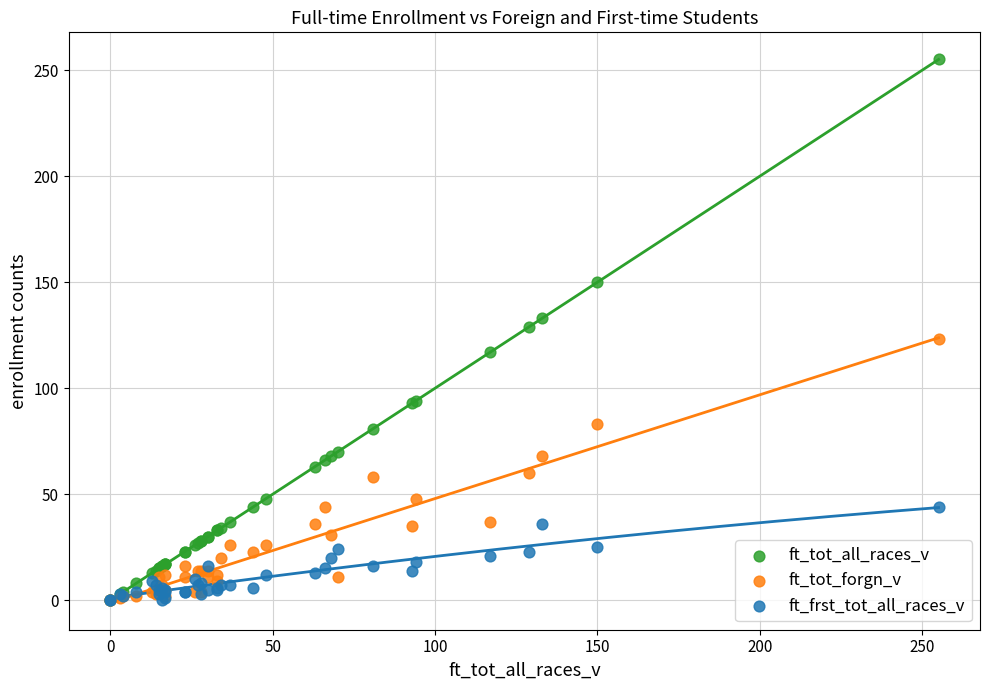

Which series has the largest Y range (max minus min)?

ft_tot_all_races_v